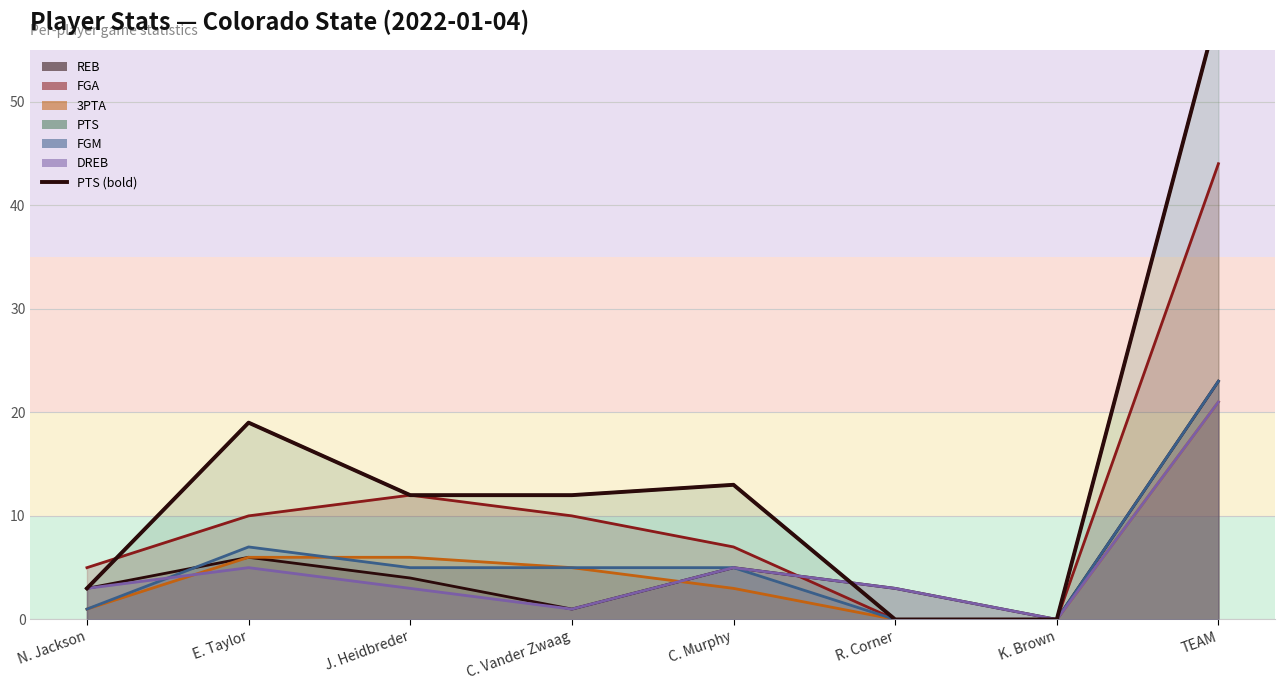

How many interior local peaks (higher than both neighbors) does the data have?

2